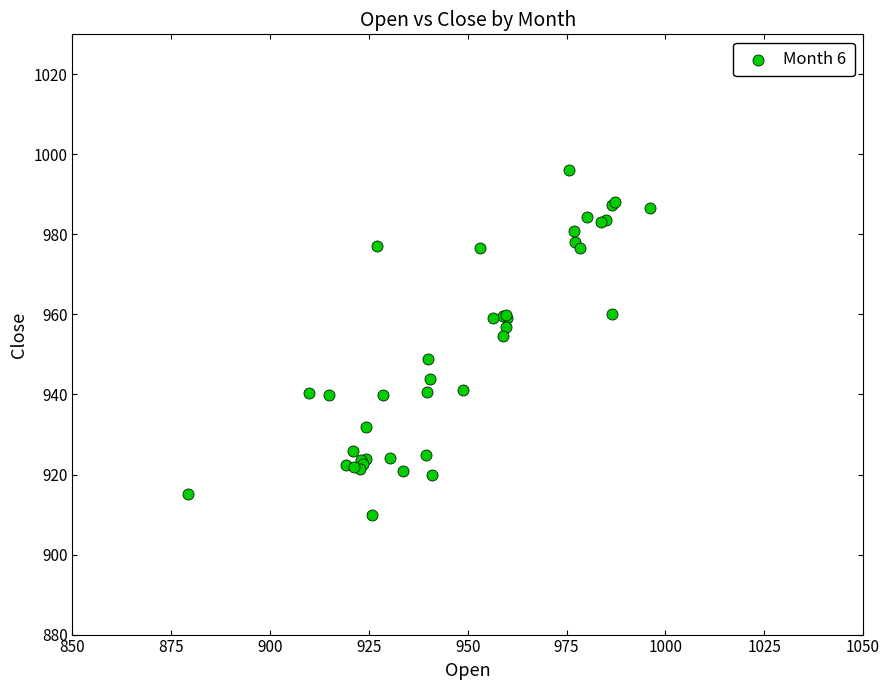

What Y value in the scatter plot is closest to 953?

954.5